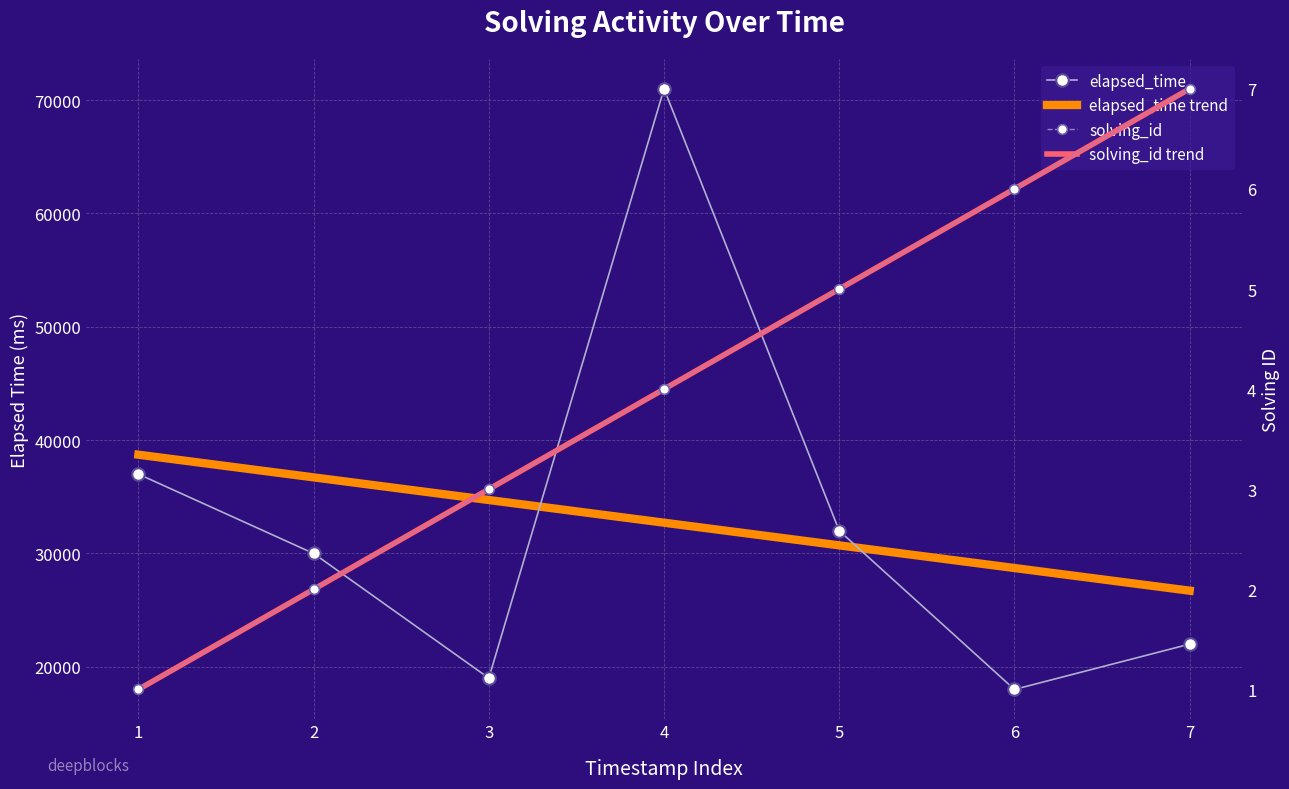

At which category is the sum across all series the highest?

4